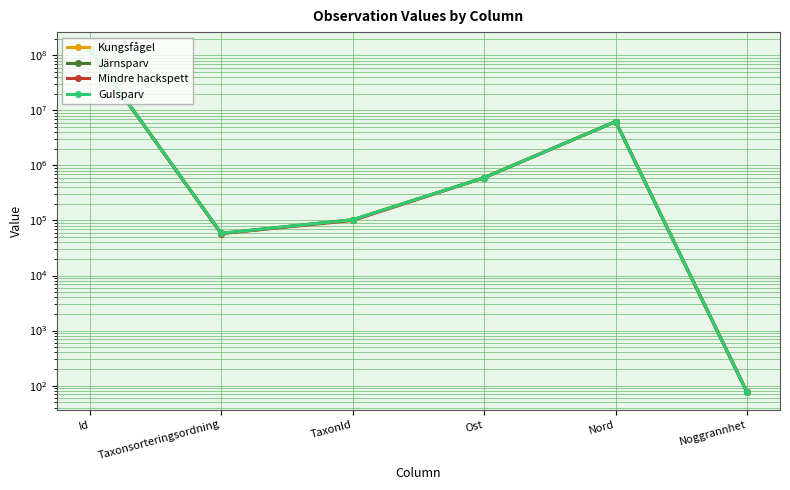

True or false: Mindre hackspett and Gulsparv cross at least once.

False